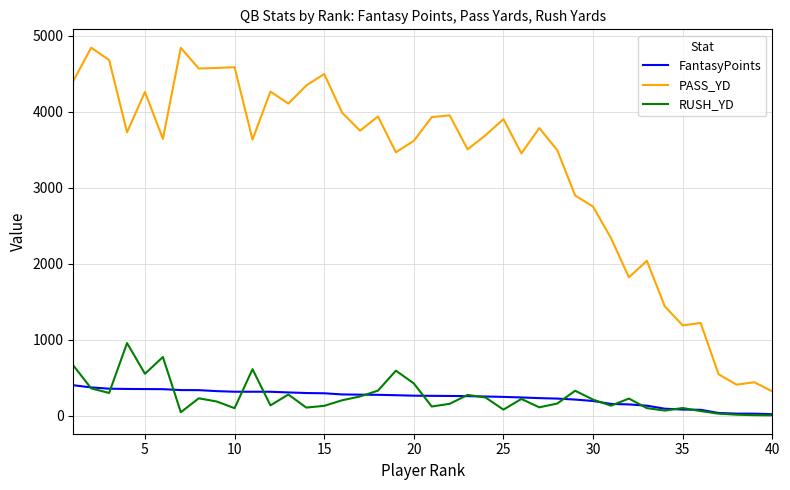

What is the maximum value shown in the chart?

4845.3